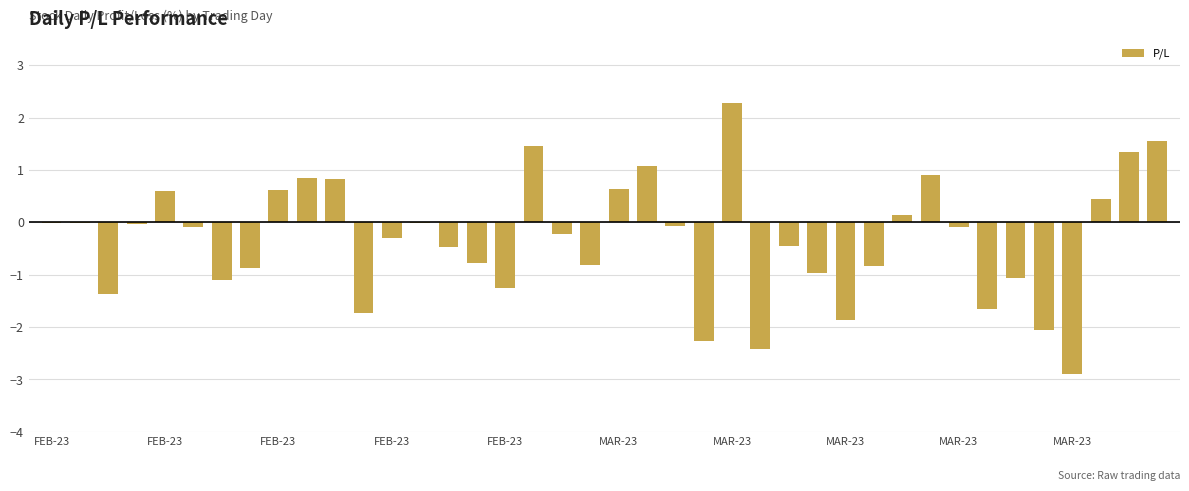

Are the bars grouped side by side (vs. stacked)?

No